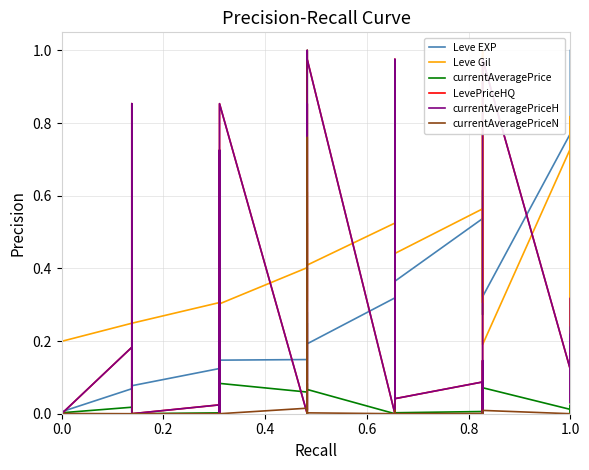

True or false: Leve EXP and Leve Gil cross at least once.

True